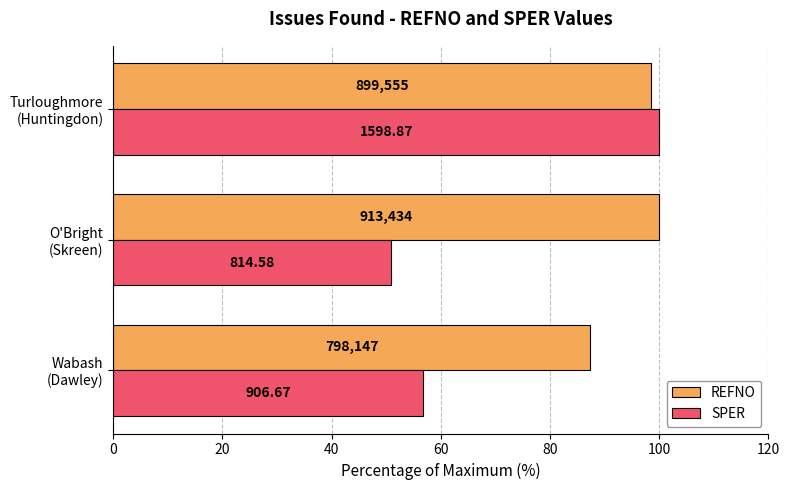

What are all the series names shown in the legend?

REFNO, SPER